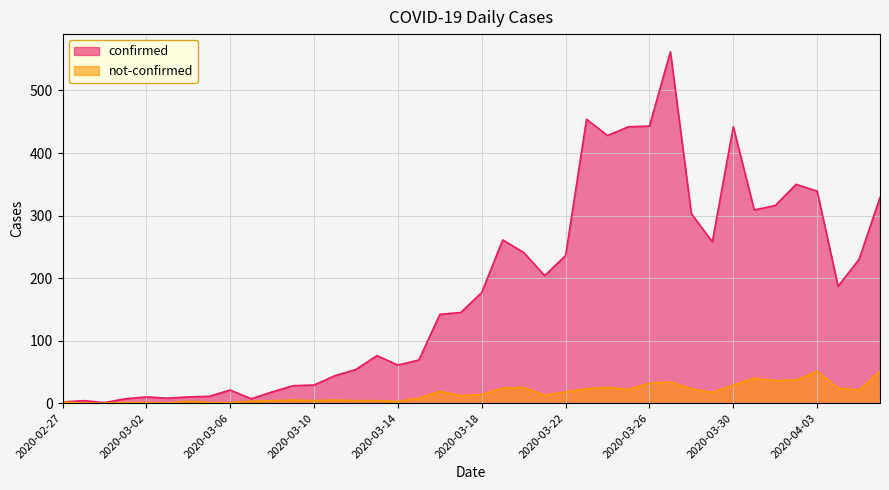

The value of confirmed at 2020-03-29 is 168. True or false?

False